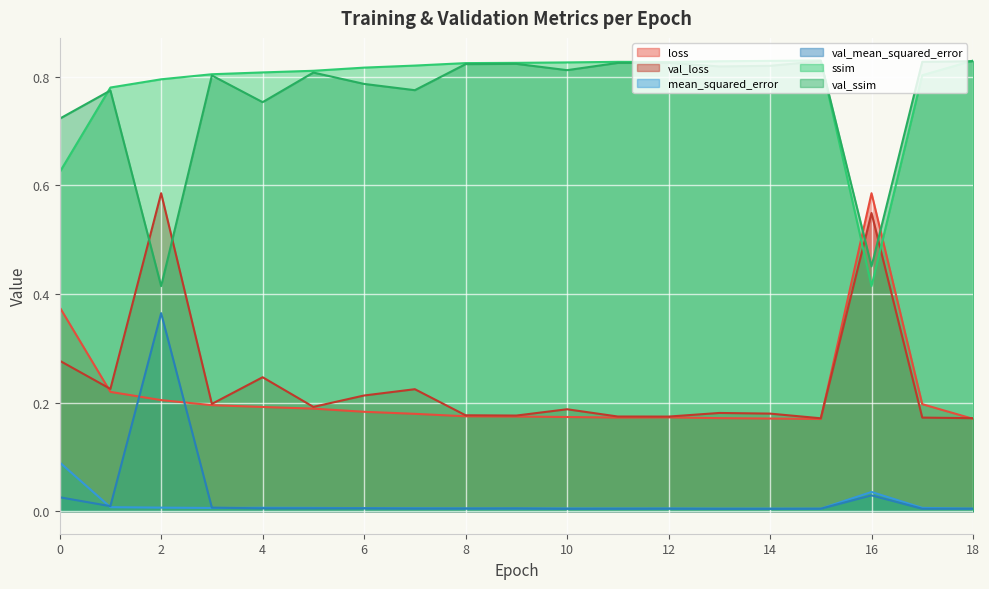

Which series has the widest spread of values?

ssim